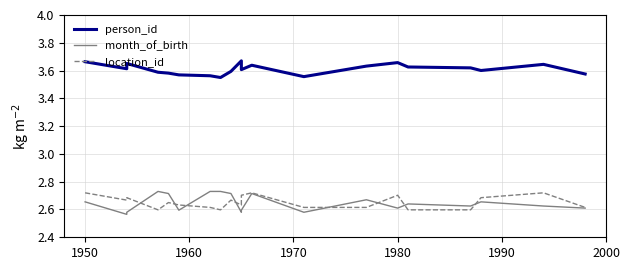

What are all the series names shown in the legend?

person_id, month_of_birth, location_id